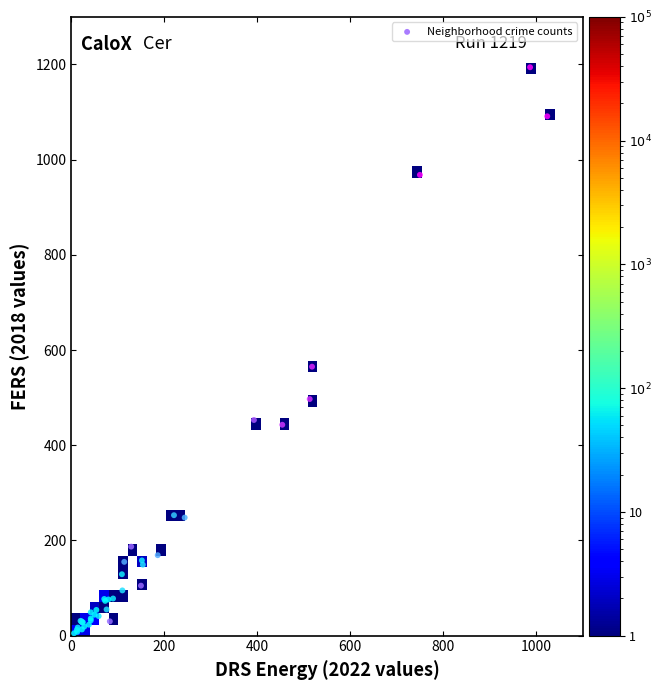

What Y value in the scatter plot is closest to 599?

565